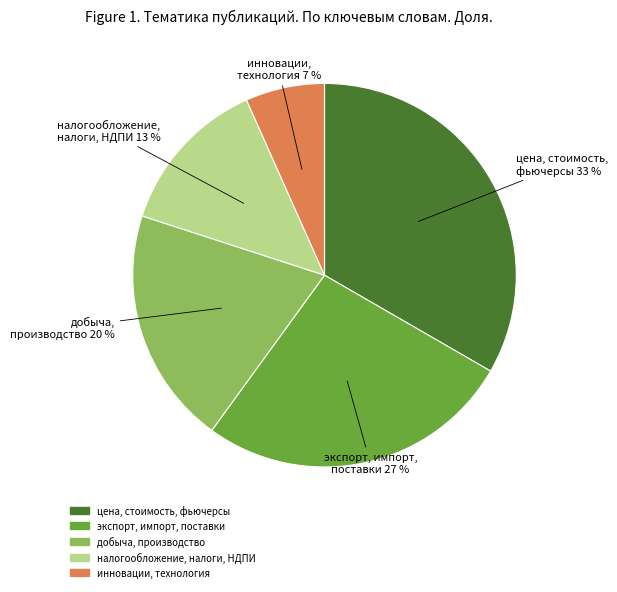

Which slice is the largest?

цена, стоимость, фьючерсы